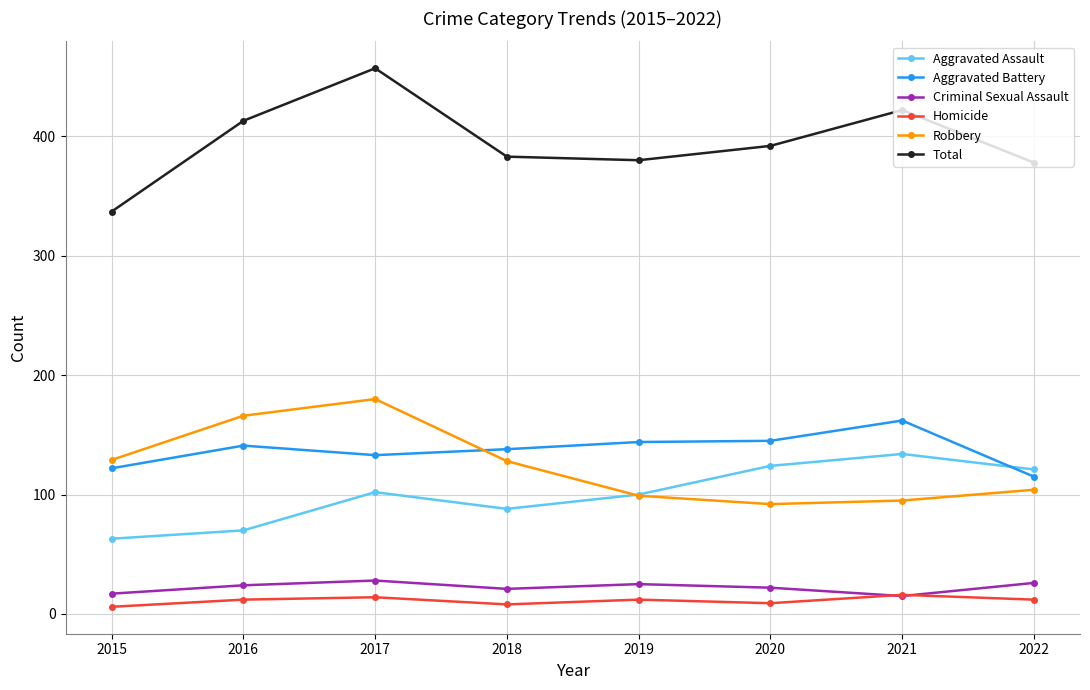

Which series has the widest spread of values?

Total